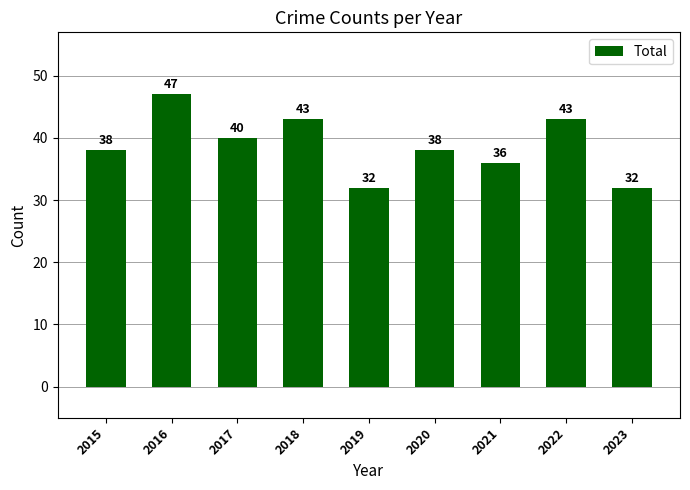

How many series are shown in this chart?

1